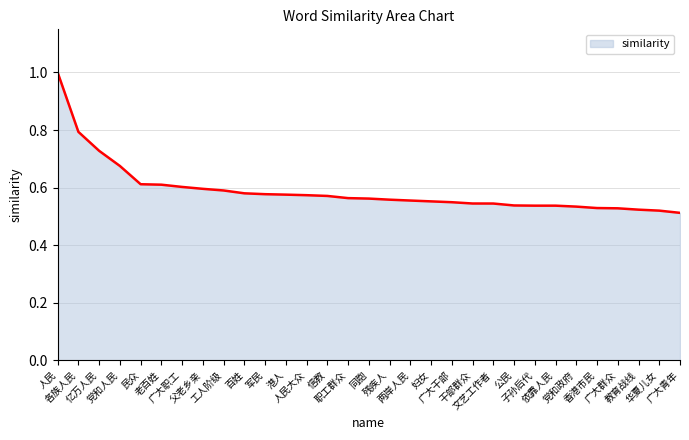

What is the maximum value shown in the chart?

1.0